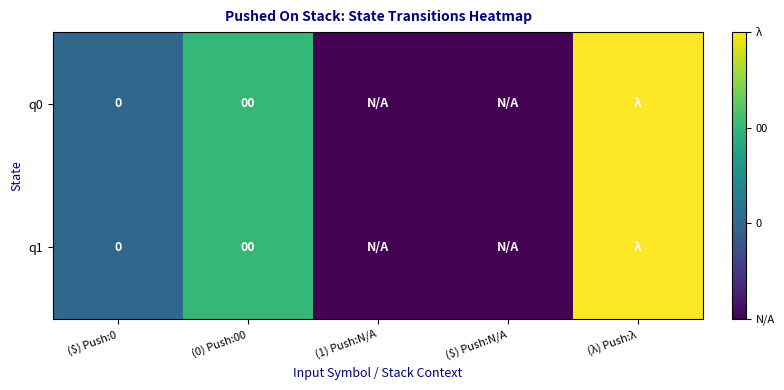

Is the value of q1 at ($) Push:N/A greater than the value of q0 at ($) Push:0?

No